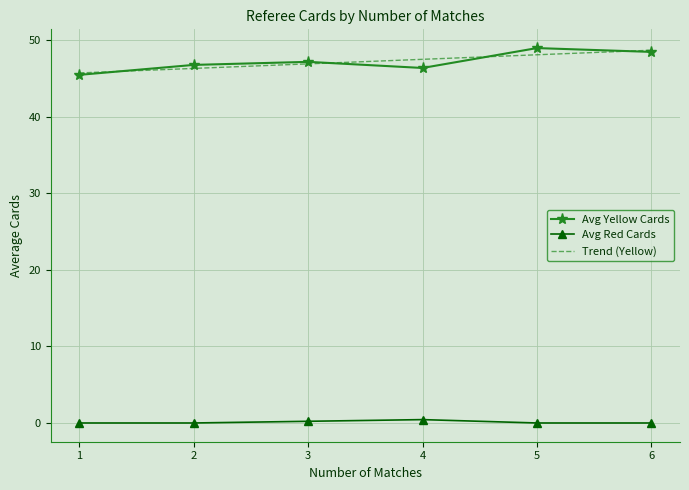

At which category does the chart reach its minimum across all series?

1